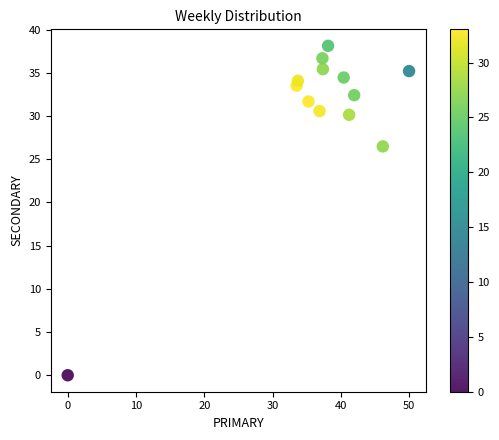

What is the range of Y values (max minus min)?

38.1